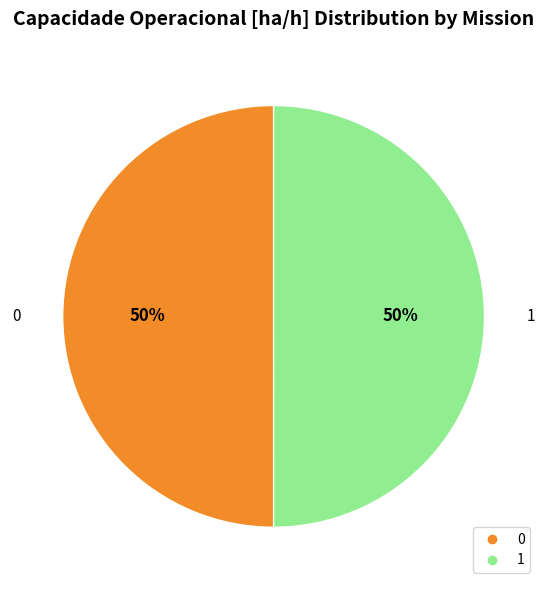

Do 1 and 0 together represent more than half of the pie?

Yes